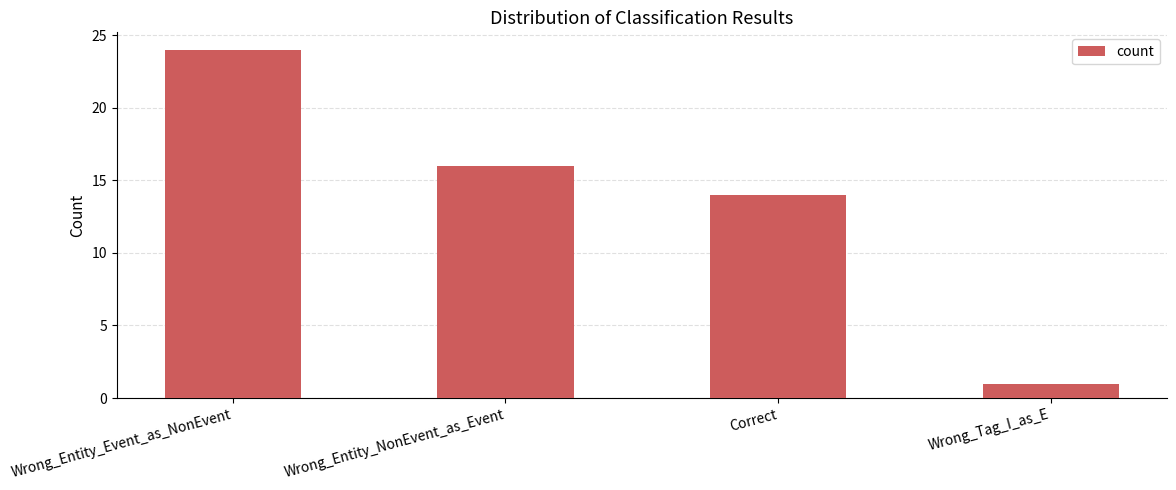

The chart shows a value of 16 at Wrong_Entity_NonEvent_as_Event. True or false?

True